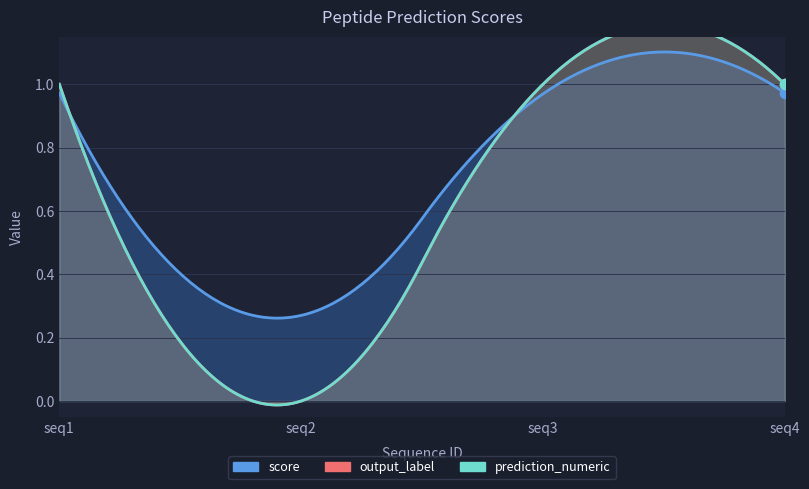

At which category is the sum across all series the highest?

seq4